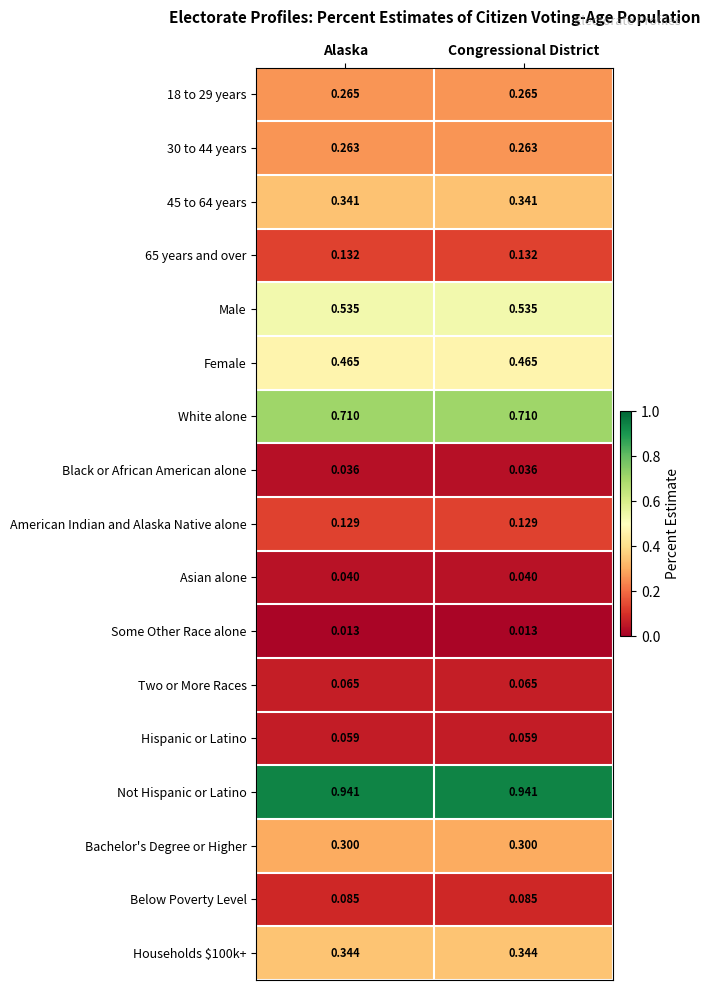

What is the total value across all series at Congressional District?

4.7